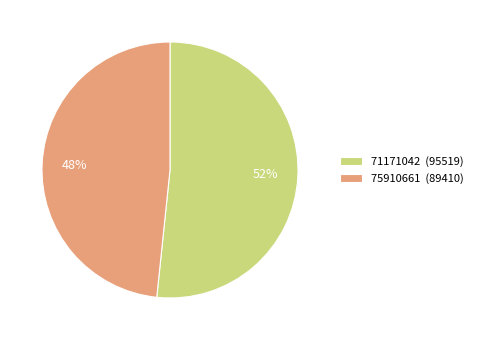

Combined, do 75910661 (89410) and 71171042 (95519) account for over 50%?

Yes